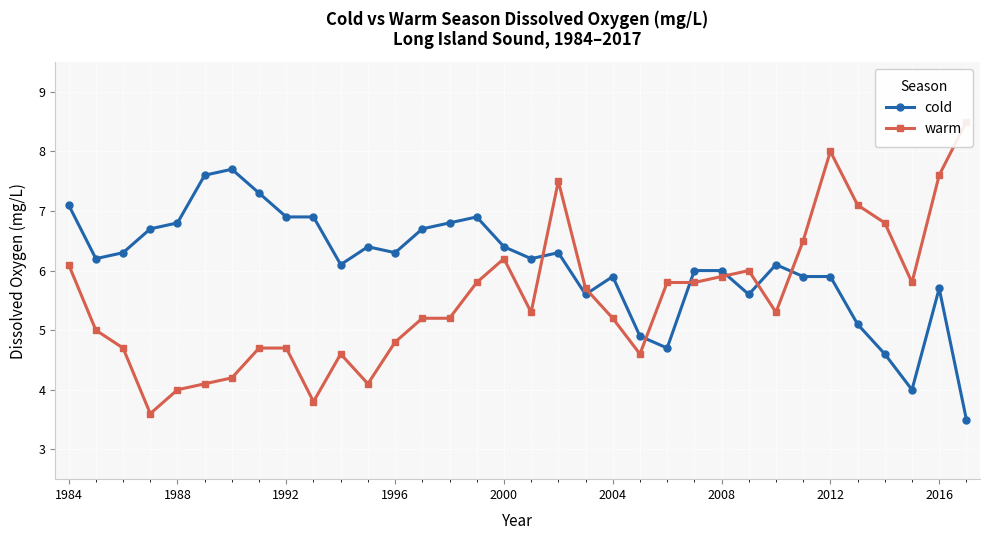

True or false: cold has more than 2 interior local peaks.

True